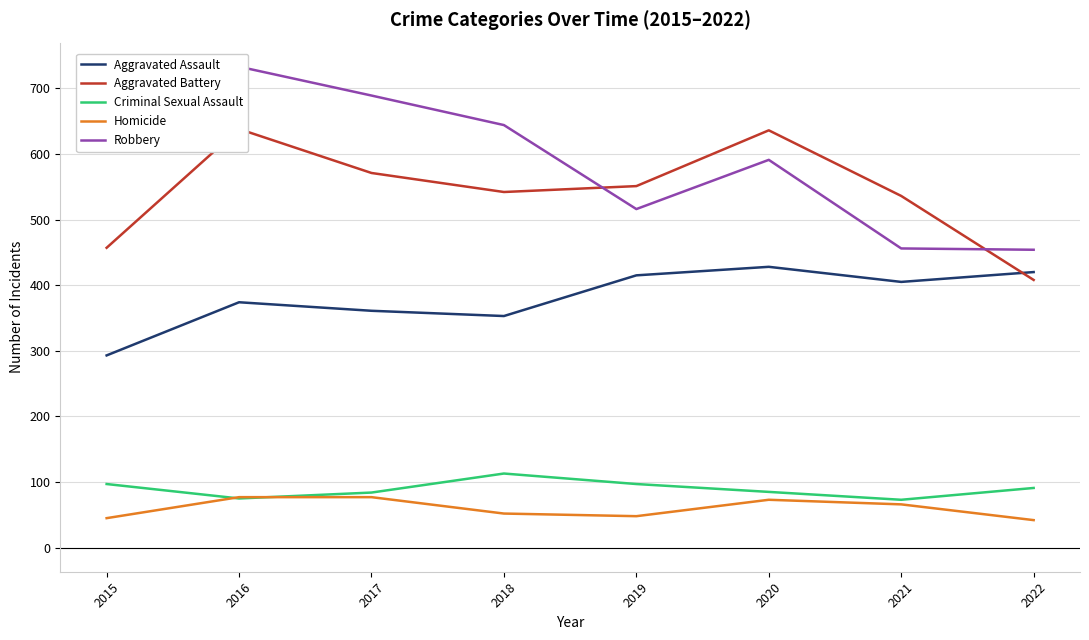

Which category has the lowest value in the Homicide series?

2022